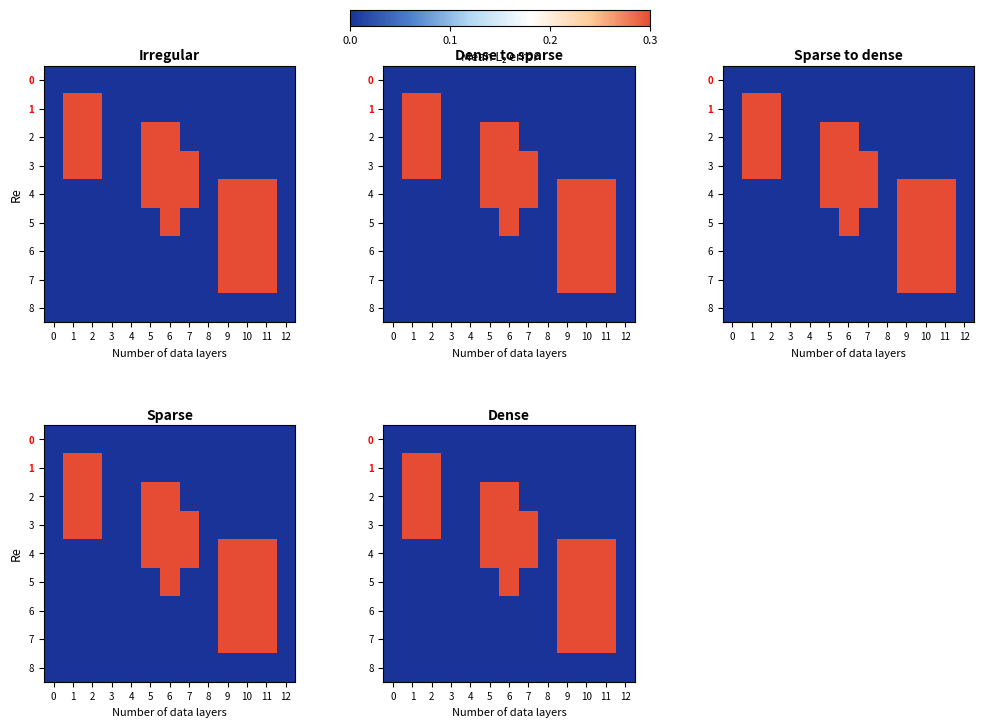

At which category is the sum across all series the highest?

6